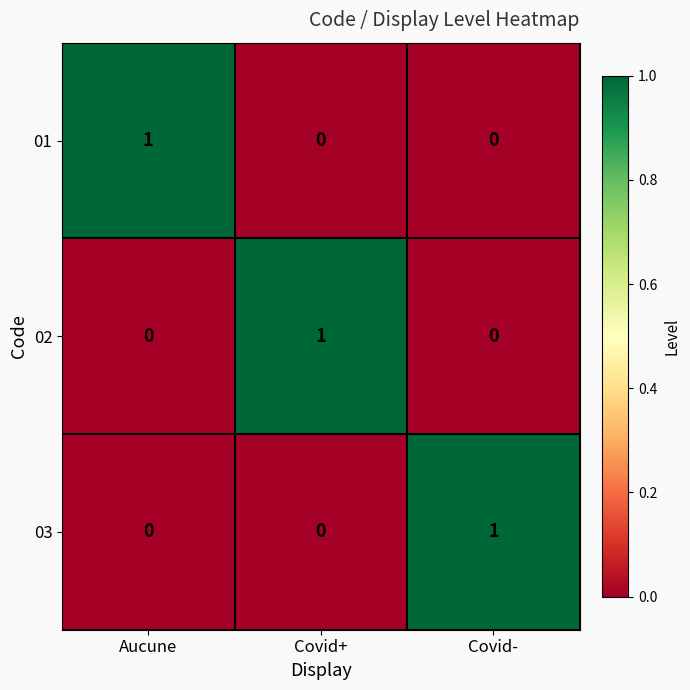

The value of 02 at Covid- is 0. True or false?

True